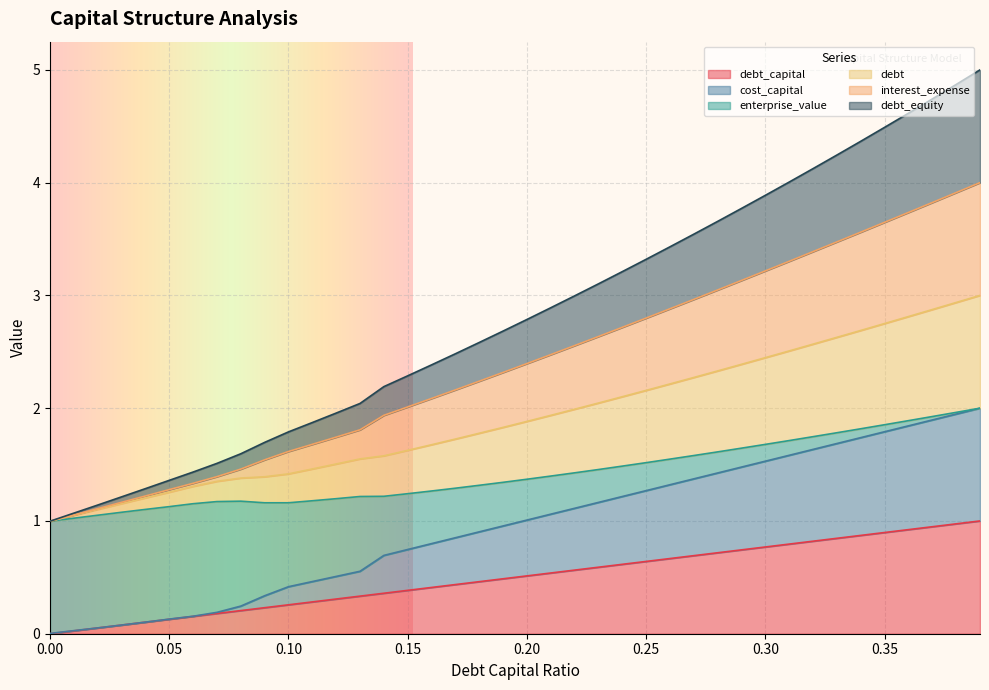

What is the value of the debt_capital point at the 4th from the left?

0.1